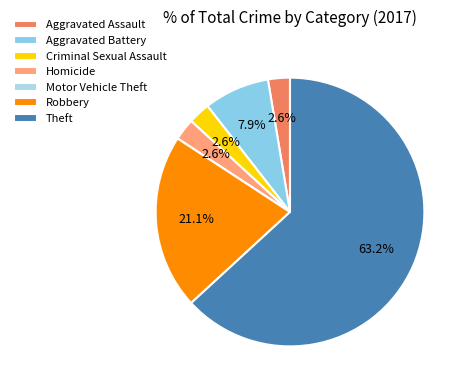

How many slices are in this pie chart?

7